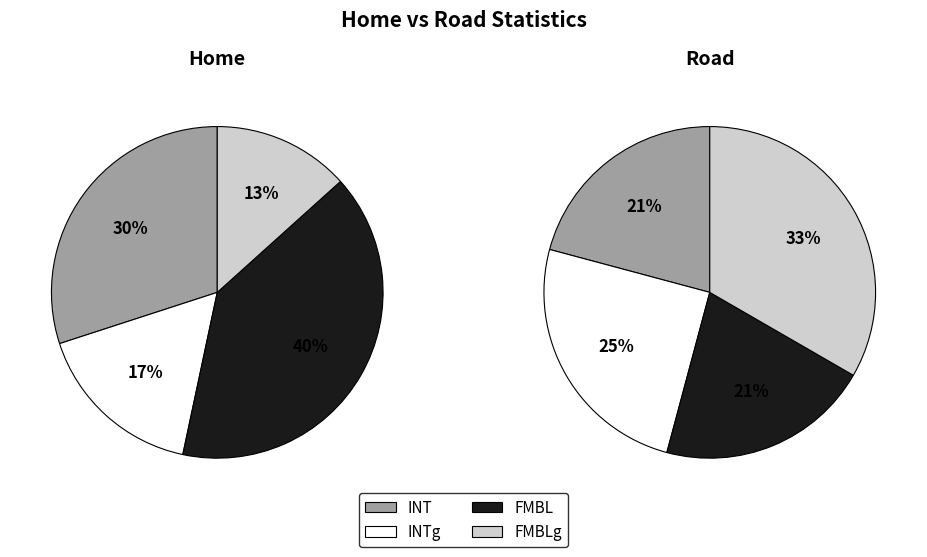

Between FMBLg and FMBL, which is larger?

FMBL